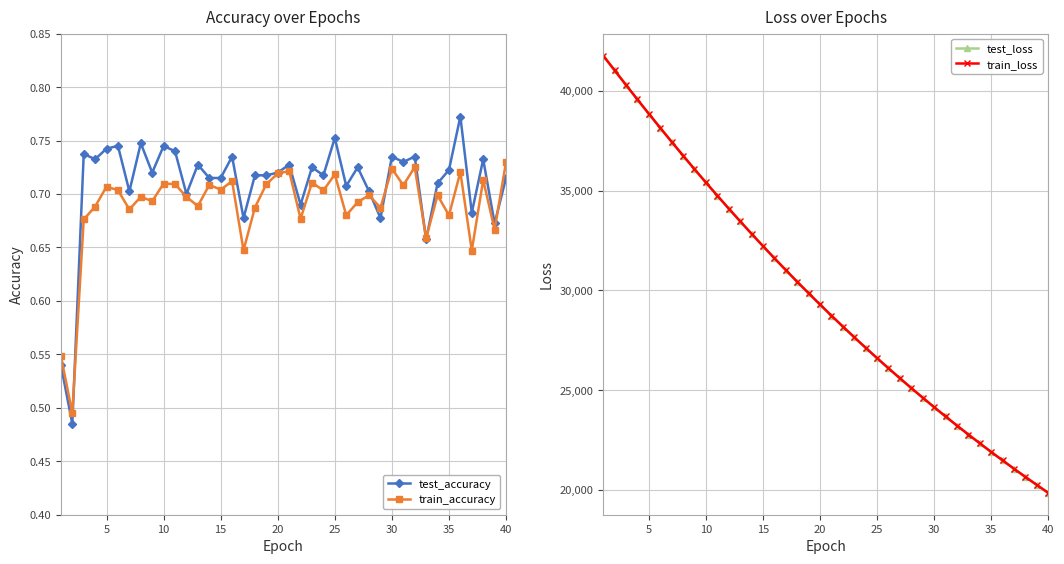

Count the test_accuracy values in the range 0 to 1.

40